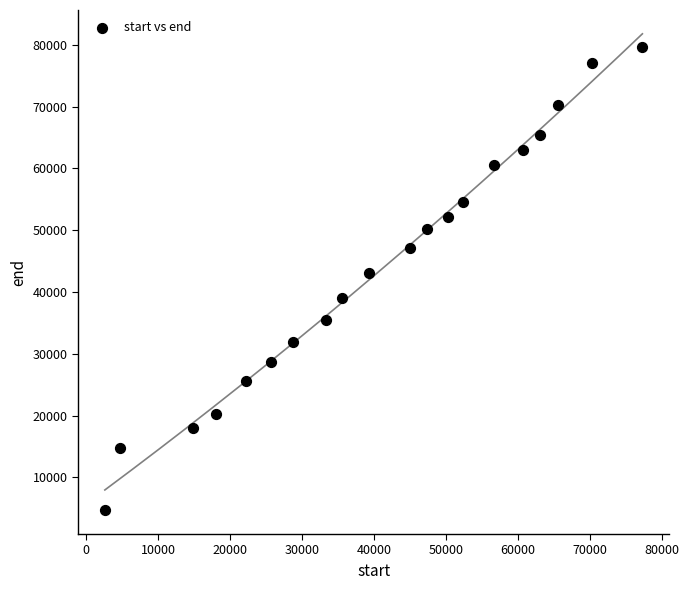

What is the range of X values (max minus min)?

74690